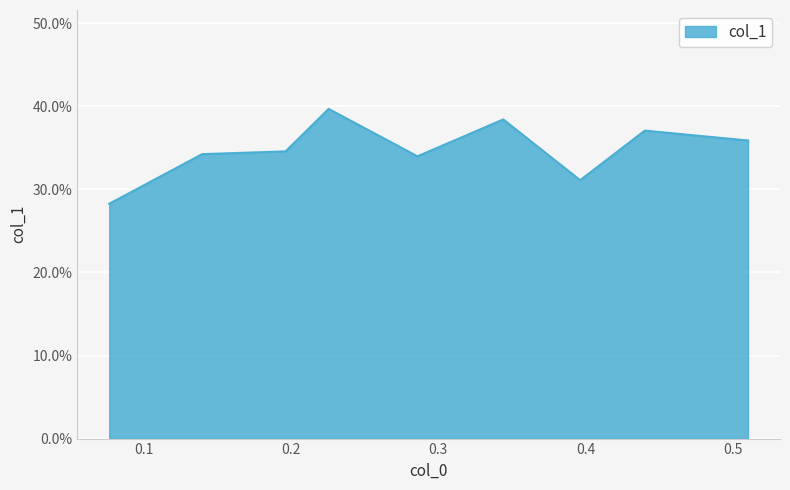

How many interior local peaks (higher than both neighbors) does the data have?

3